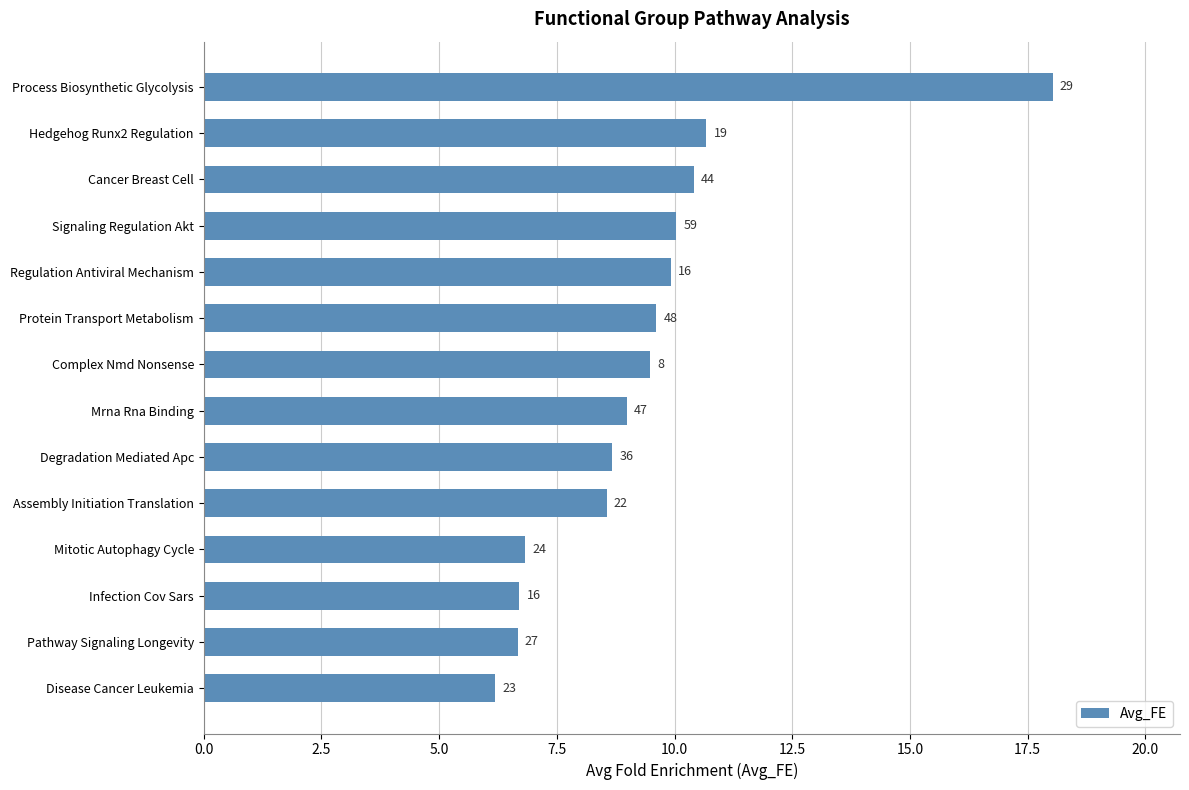

How many bars are there in total?

14